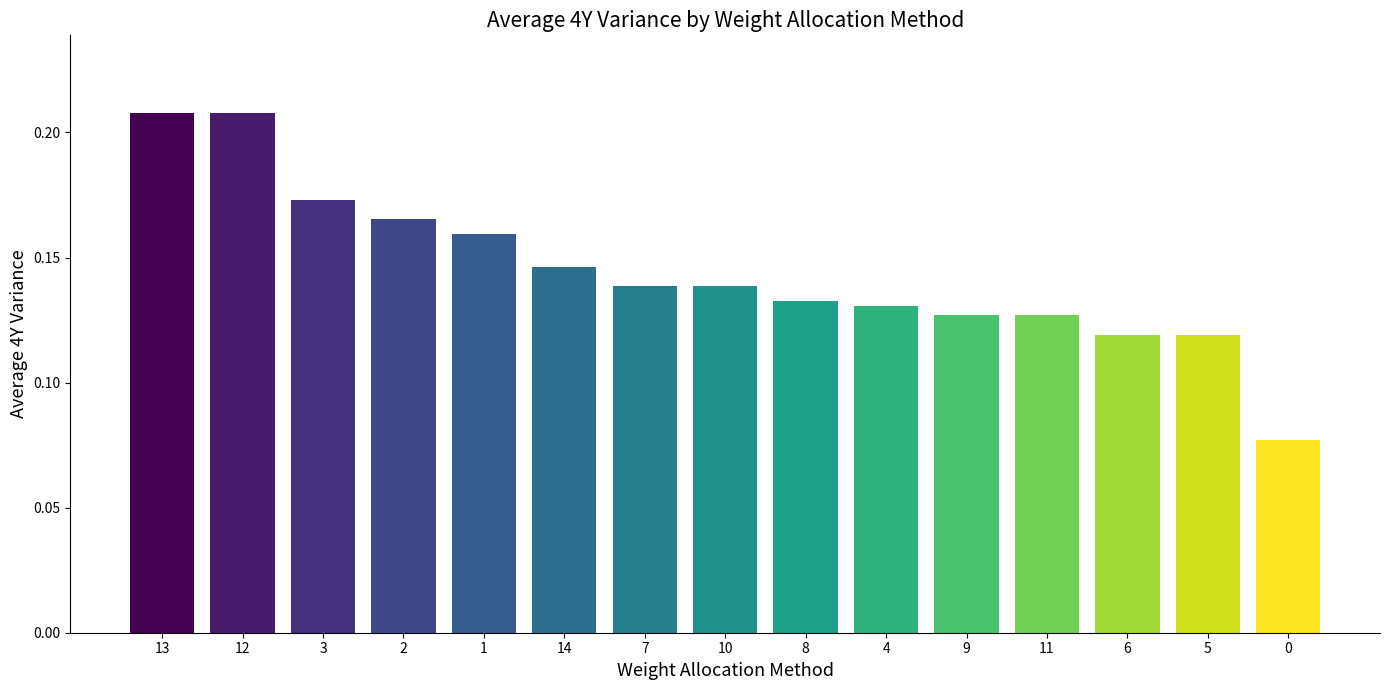

What is the sum of all values?

2.2